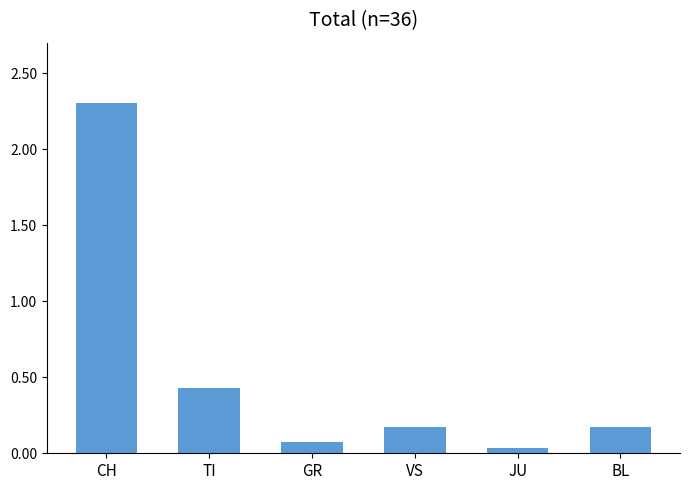

True or false: the data shows 0.3 at VS.

False